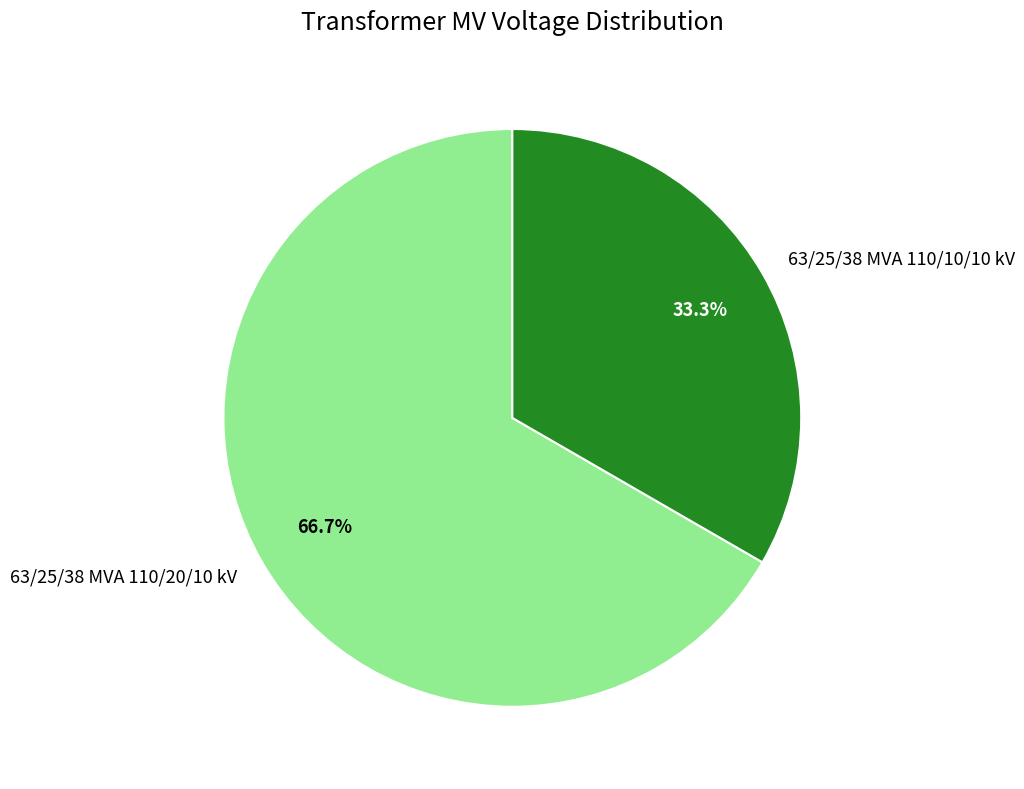

To the nearest percent, what is the average slice percentage?

50%